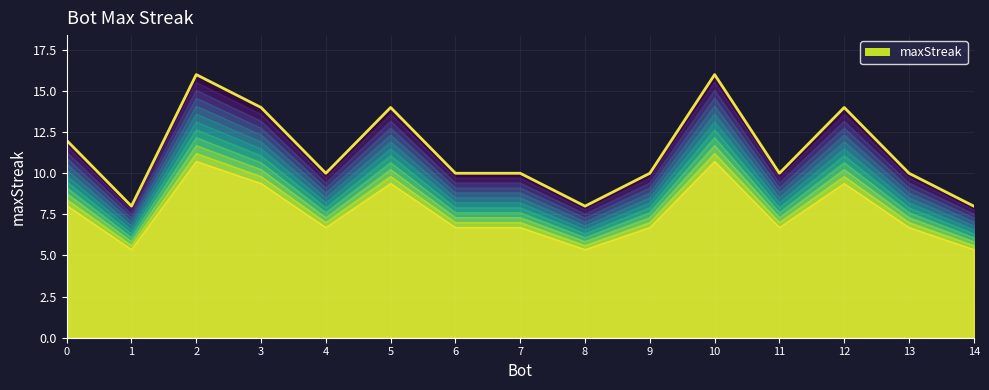

At which category does the chart reach its peak across all series?

10